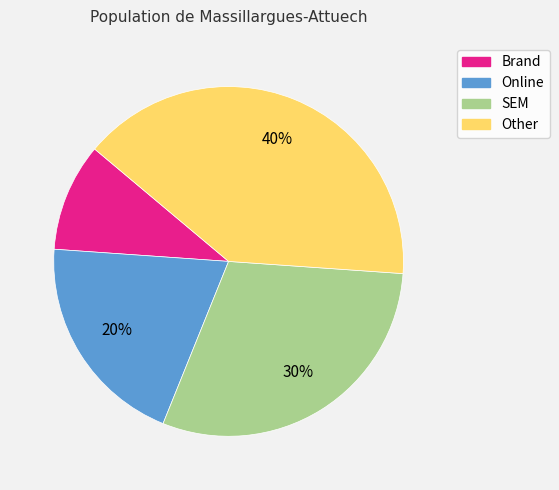

What percentage is the SEM slice, to the nearest percent?

30%